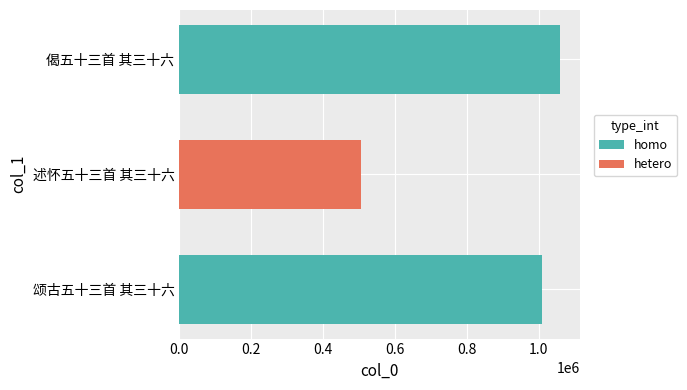

Reading bottom to top, what are all the values shown in this chart?

颂古五十三首 其三十六=1009741	述怀五十三首 其三十六=506104	偈五十三首 其三十六=1060349